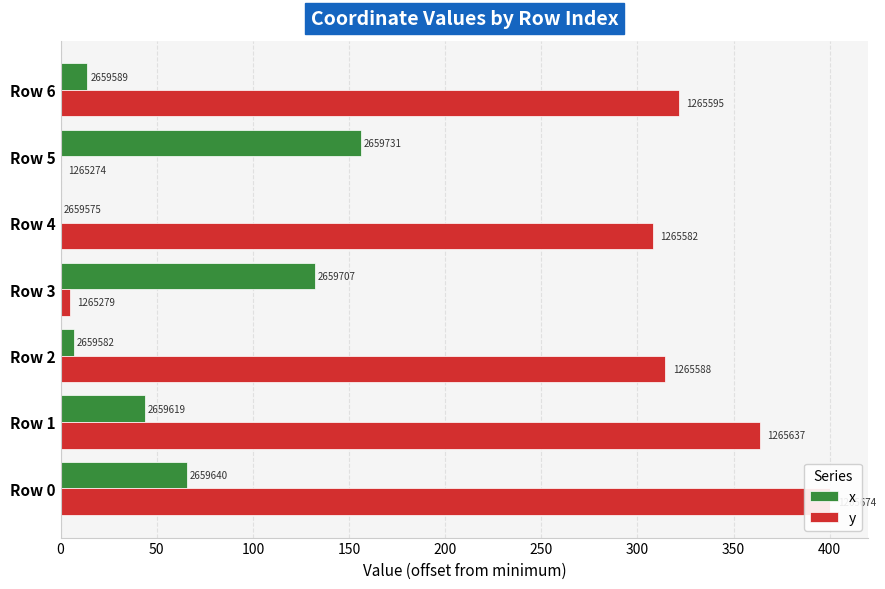

The y series shows 314.3 at Row 2. True or false?

True